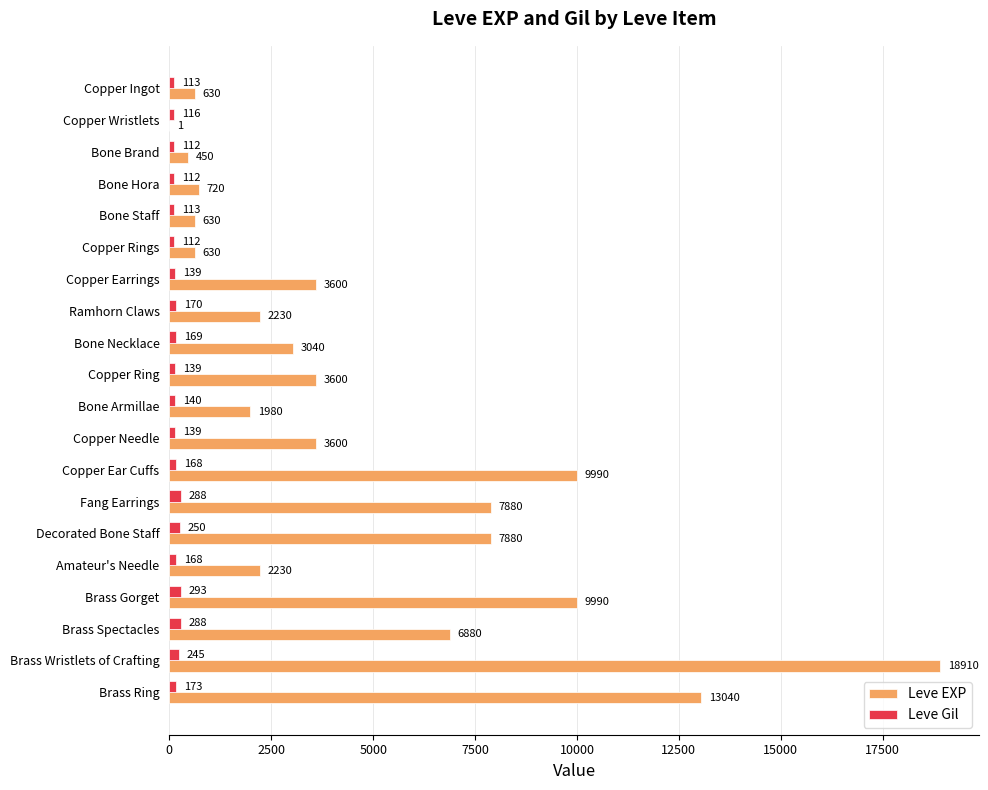

What is the sum of the Leve Gil values at Copper Needle and Copper Rings?

251